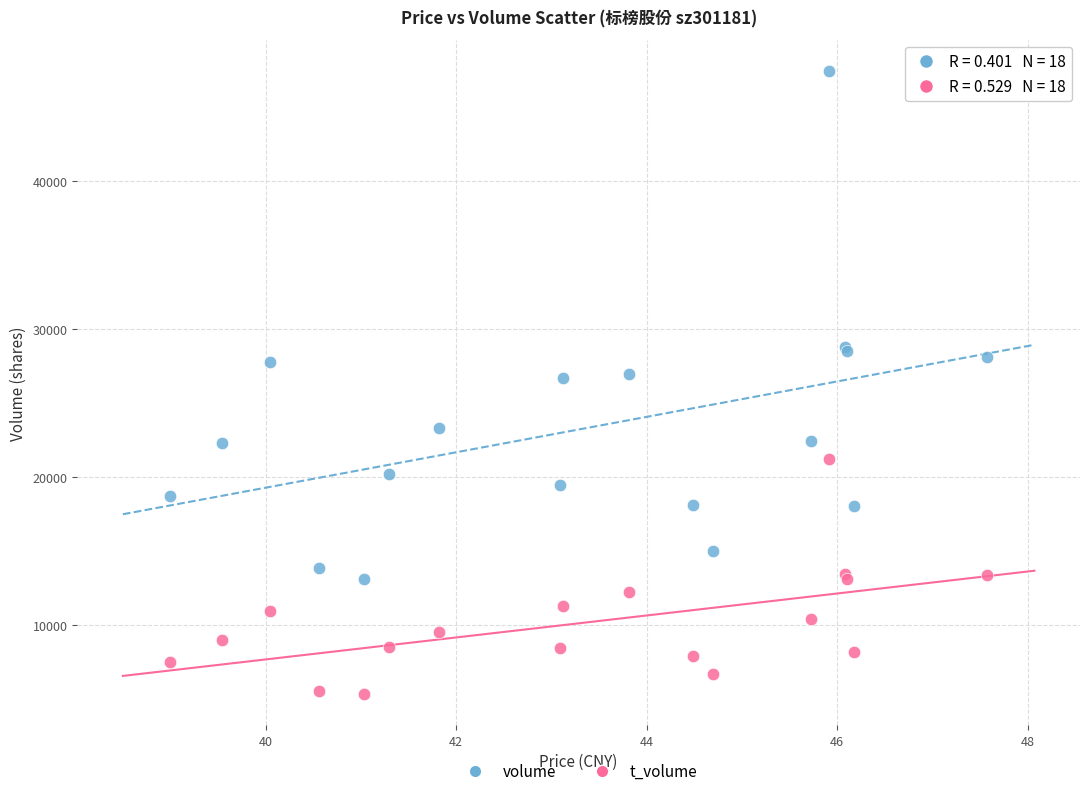

Which series has the largest Y range (max minus min)?

volume